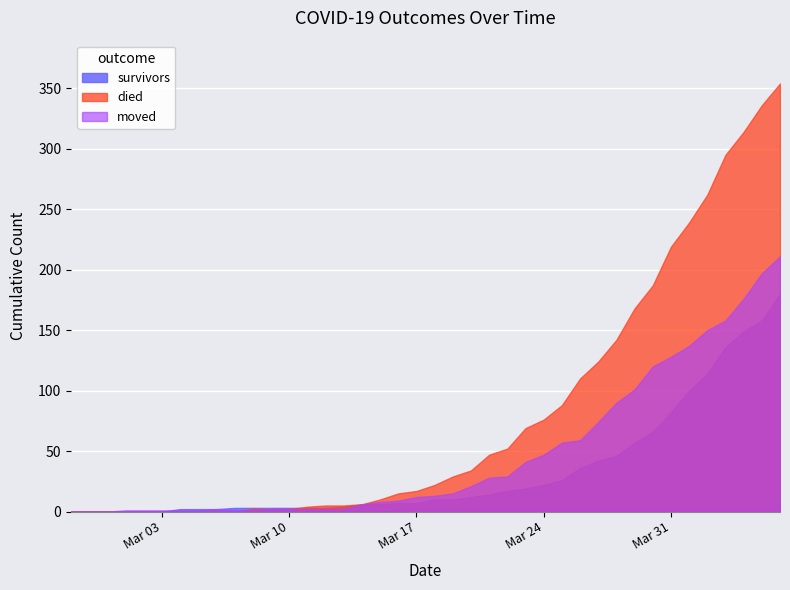

What are all the series names shown in the legend?

survivors, died, moved